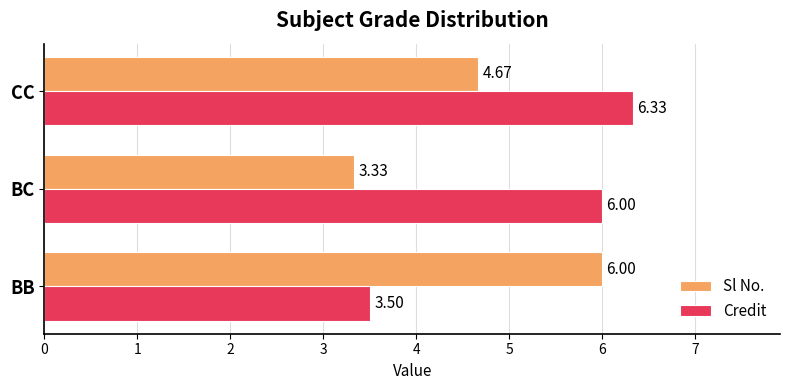

What is the sum of the Sl No. values at CC and BC?

8.0